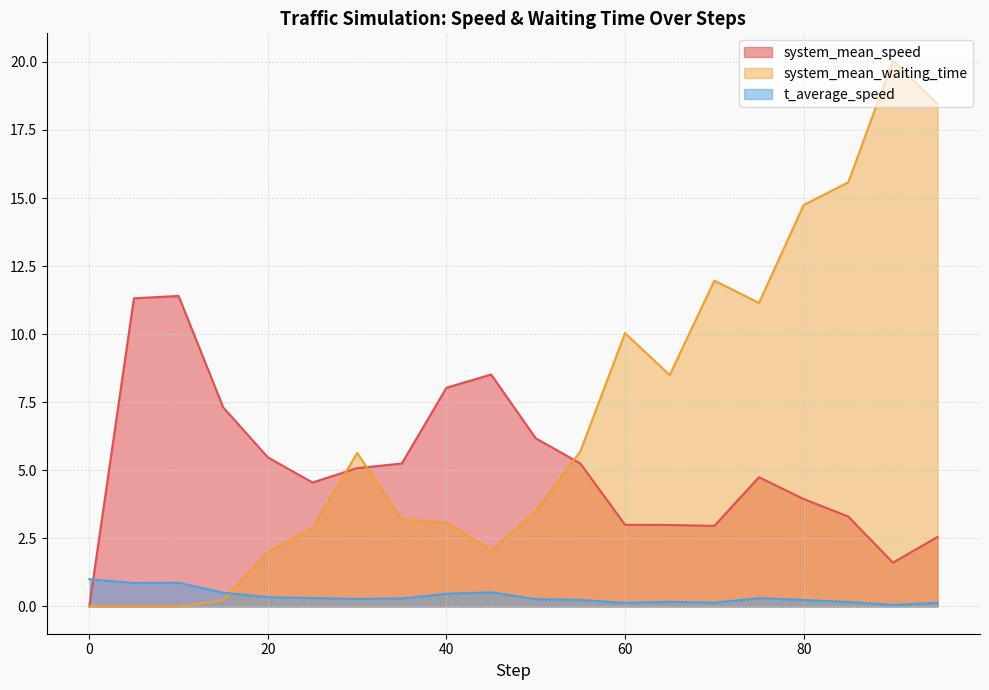

Between 60 and 15, which is larger?

15